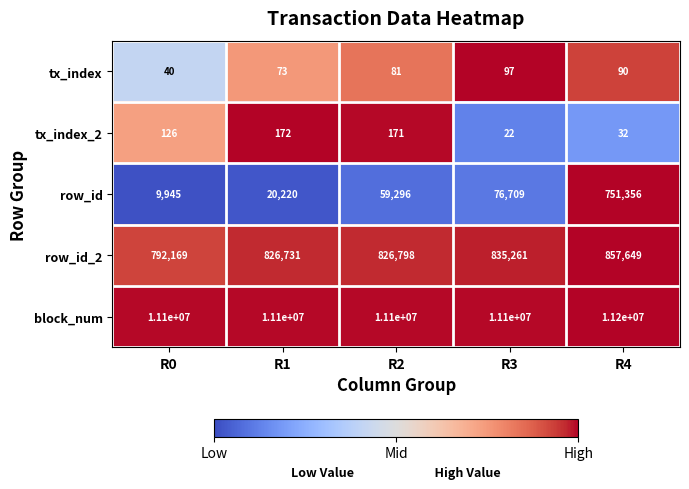

What is the total value across all series at R0?

11902280